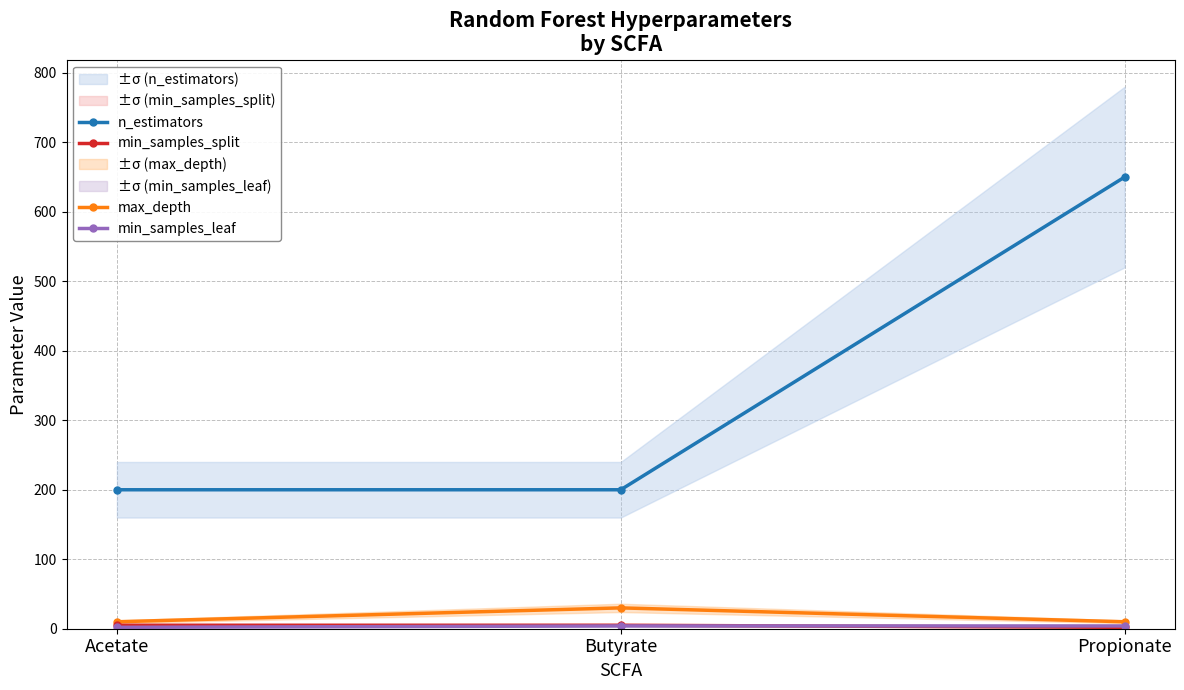

Reading left to right, list all the values displayed in this chart.

n_estimators: Acetate=200	Butyrate=200	Propionate=650
max_depth: Acetate=10	Butyrate=30	Propionate=10
min_samples_split: Acetate=5	Butyrate=5	Propionate=2
min_samples_leaf: Acetate=2	Butyrate=4	Propionate=4